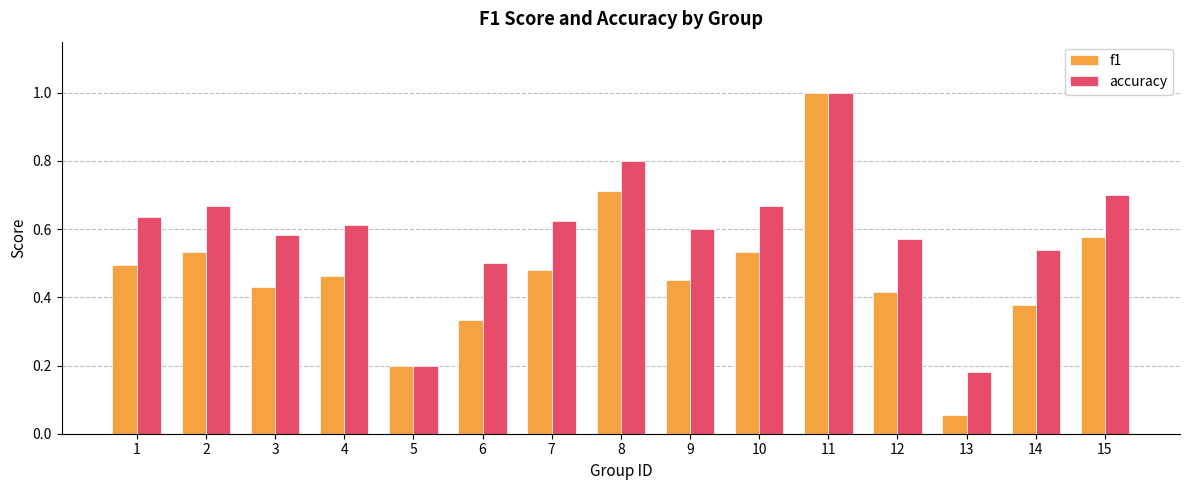

At 14, list the series in order from largest to smallest.

accuracy, f1